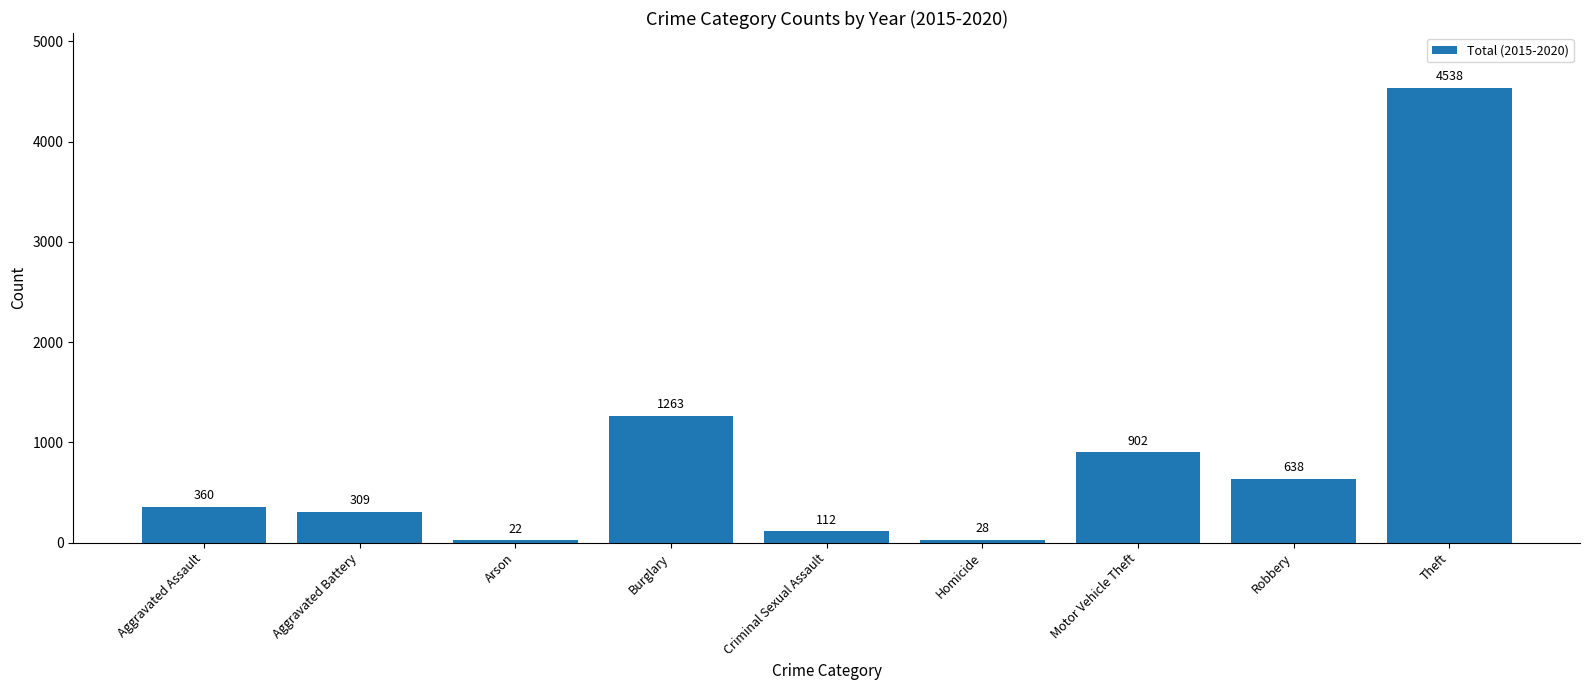

Which label corresponds to the smallest value in the chart?

Arson